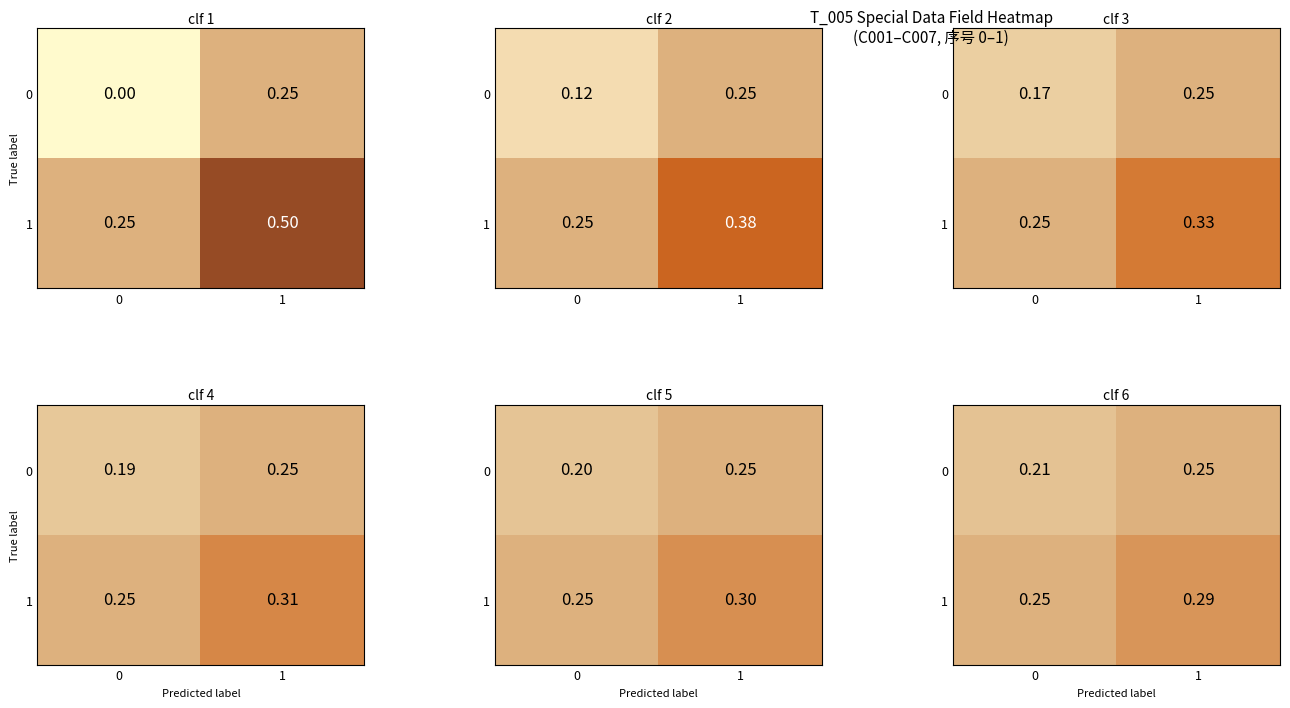

Rank the series by their average value, from highest to lowest.

1, 0